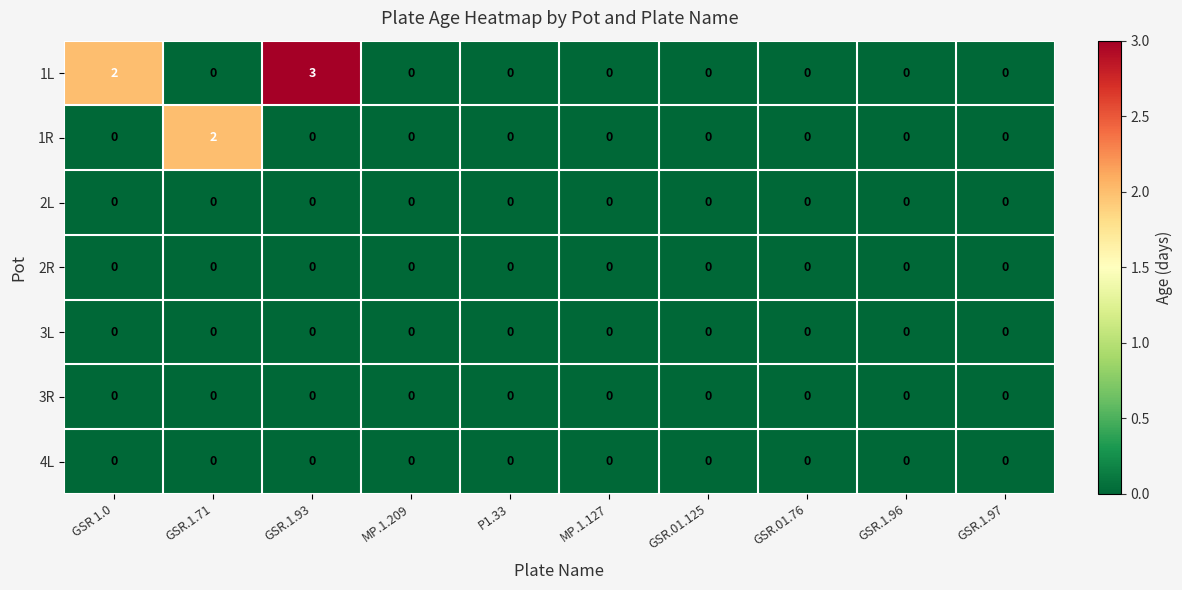

Is the value of 1L at GSR 1.0 greater than the value of 1R at GSR.1.93?

Yes